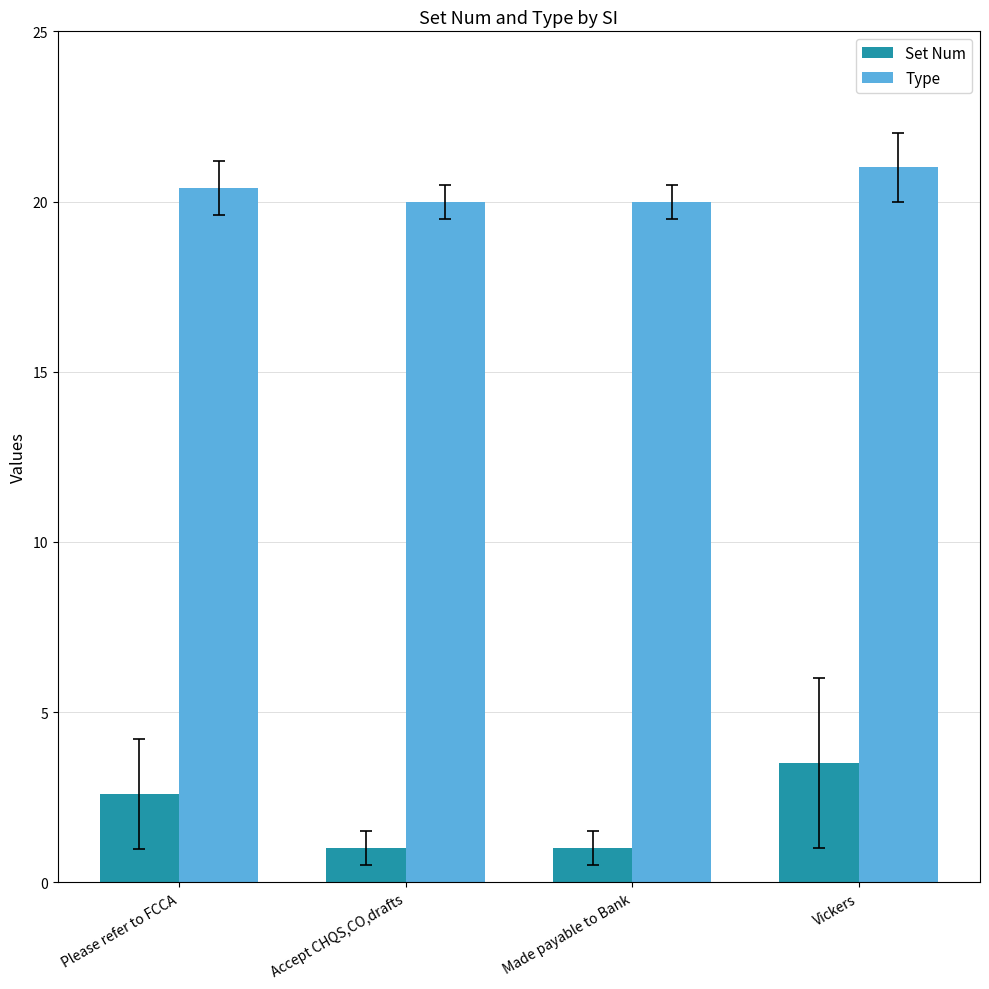

At which label does Type reach its peak?

Vickers